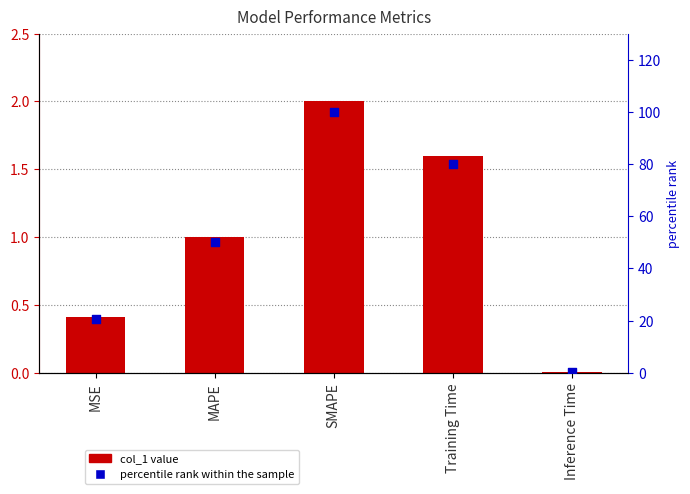

Which series contains the highest Y value?

percentile rank within the sample